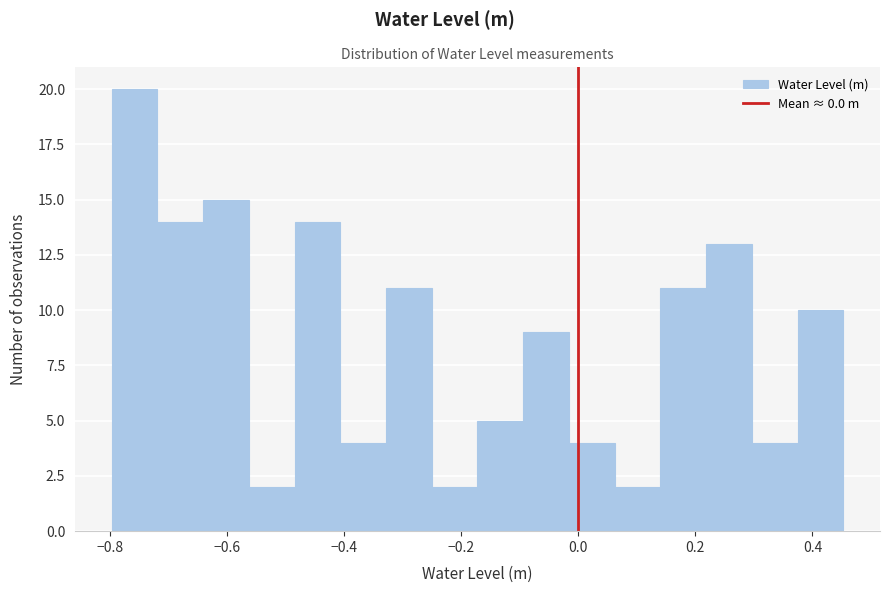

Read against the x-axis, roughly where is the centre of the tallest bar?

-0.76